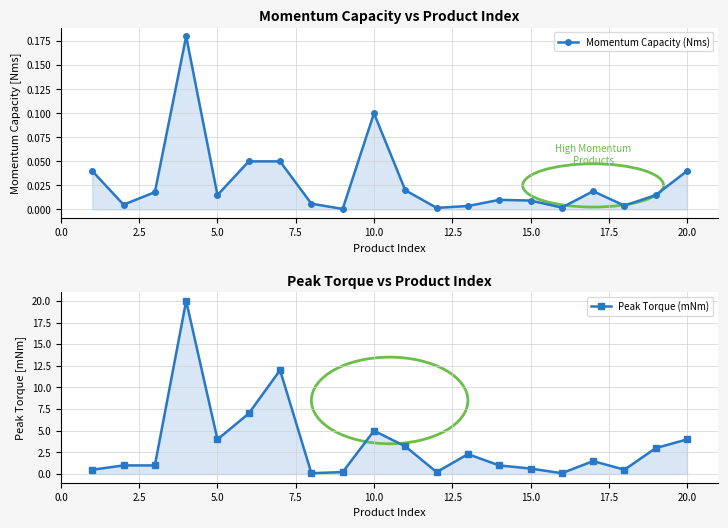

How many lines are shown in the chart?

2